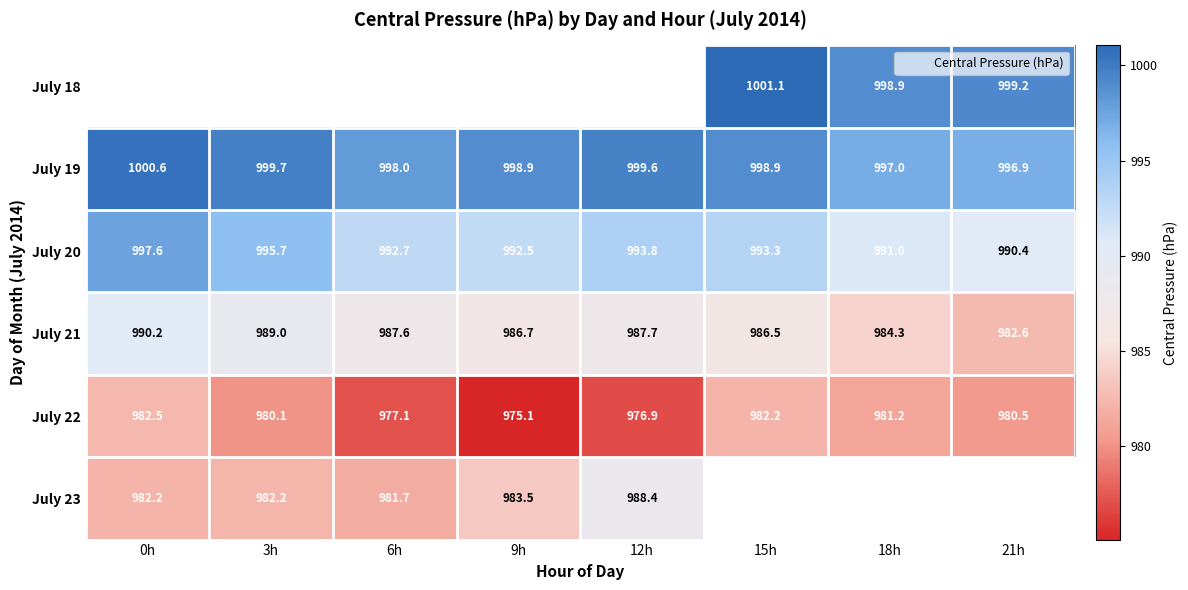

Which has a higher value, 6h or 18h?

18h